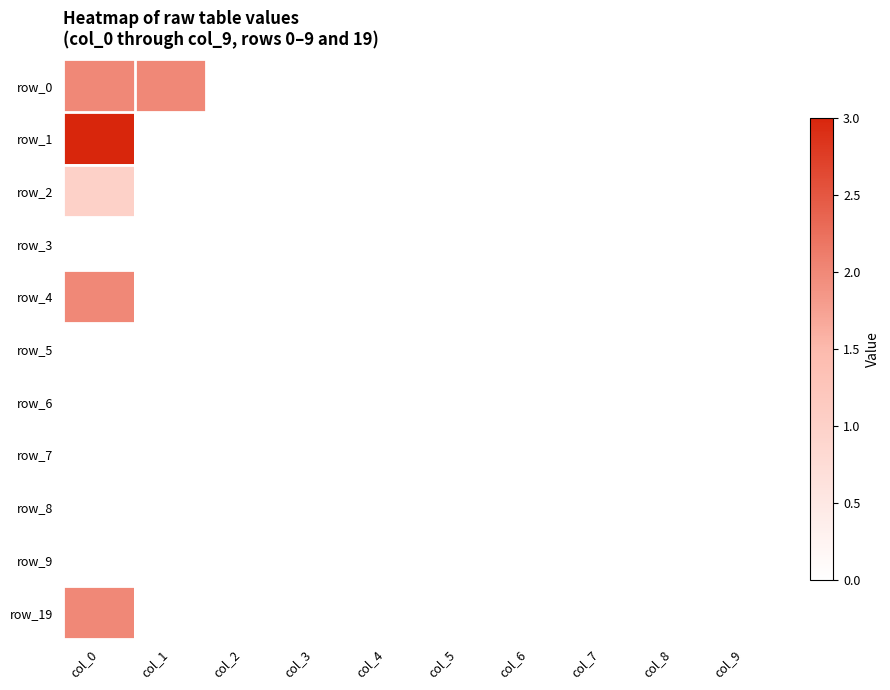

Which series has the largest range (max minus min)?

row_1